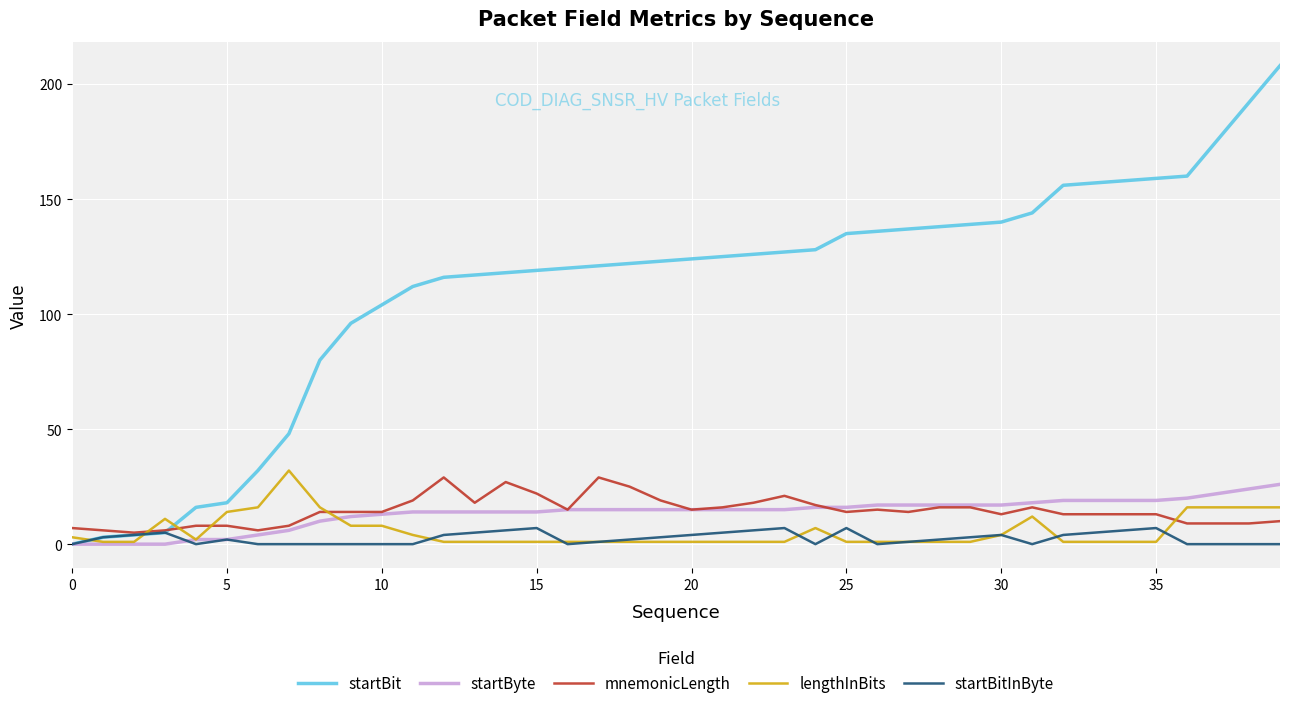

Which series has the largest total across all categories?

startBit